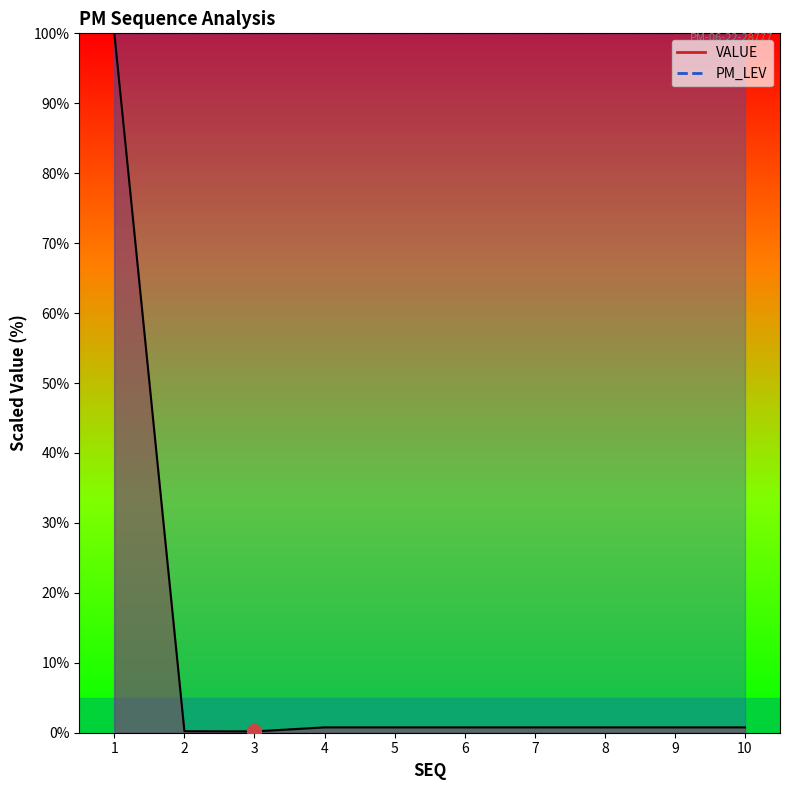

Does the chart have visible grid lines?

No